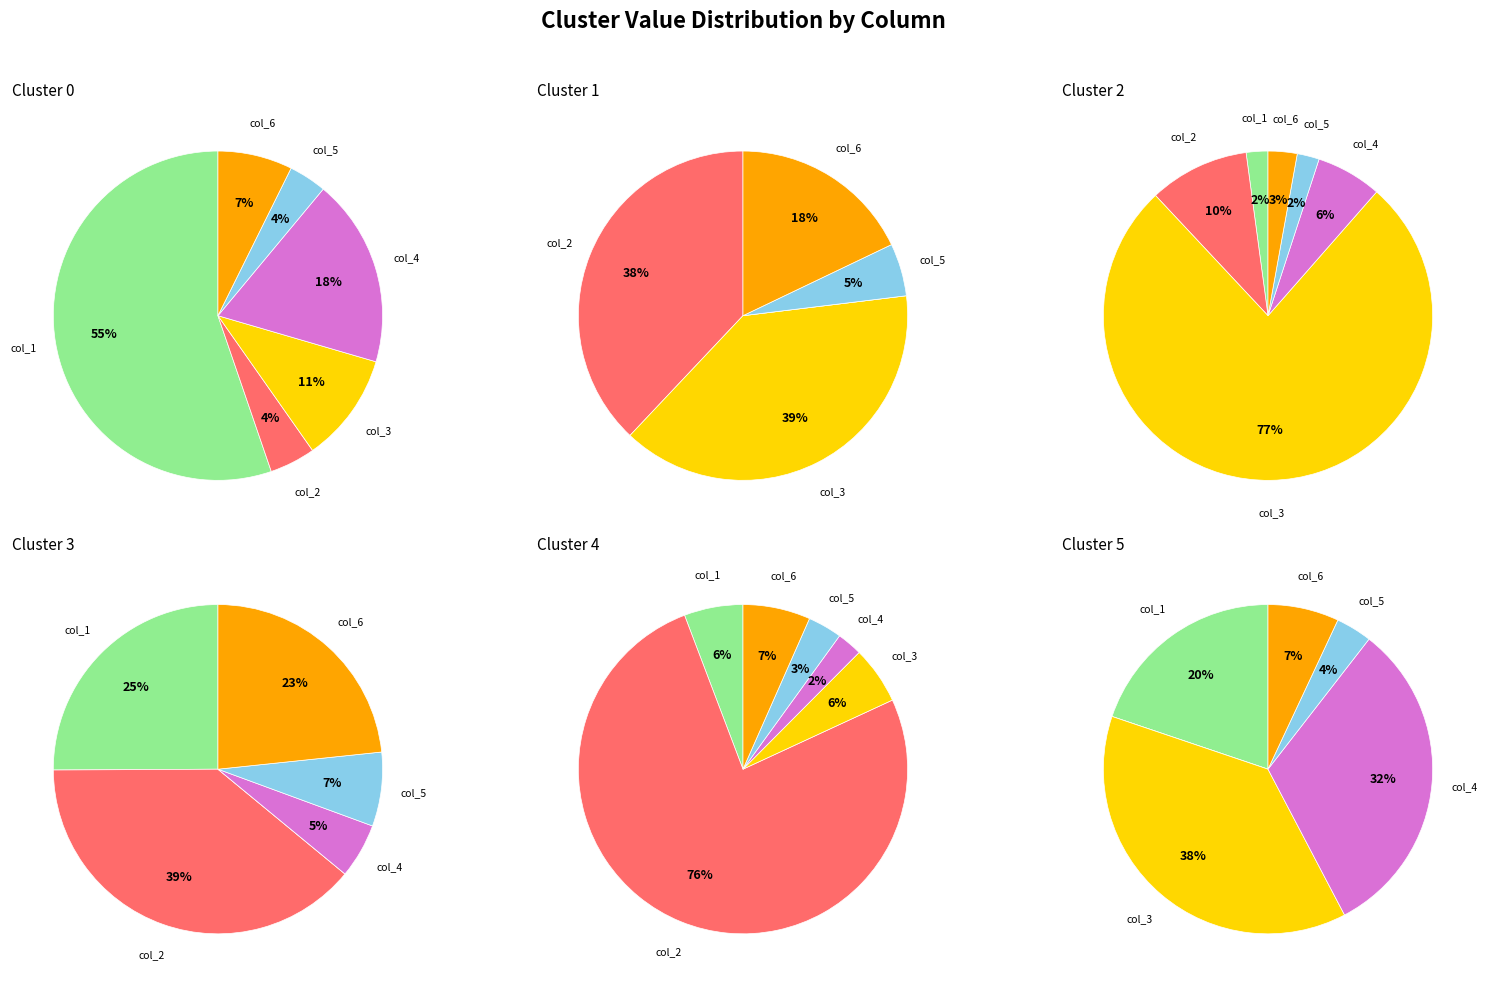

To the nearest percent, what is the difference between the 5 and 3 slice percentages?

4%